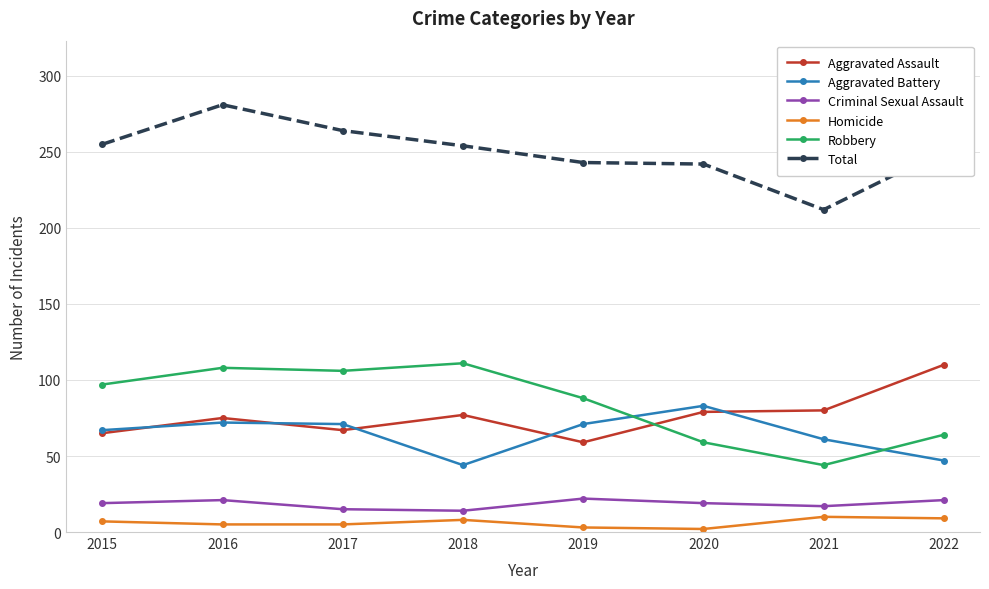

At which category is the sum across all series the highest?

2016